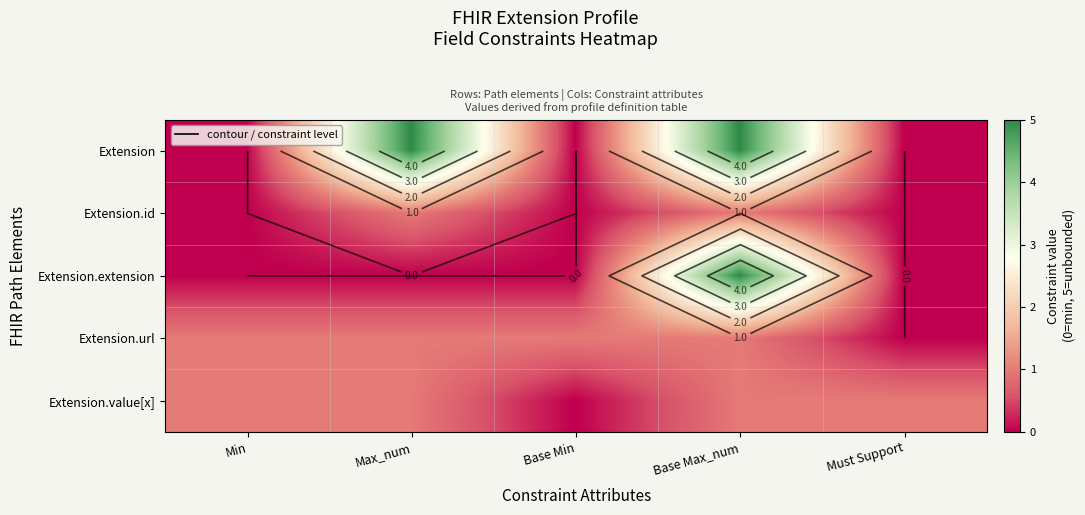

At which label does Extension.extension reach its peak?

Base Max_num